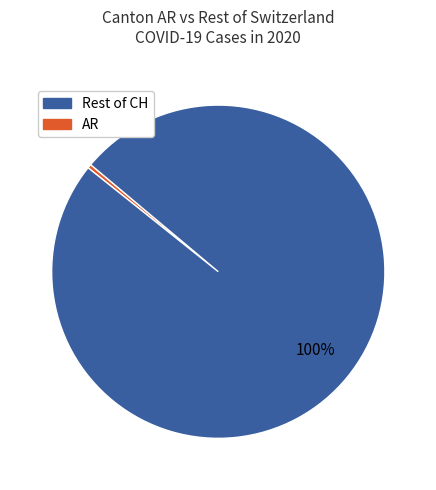

To the nearest percent, what is the average slice percentage?

50%